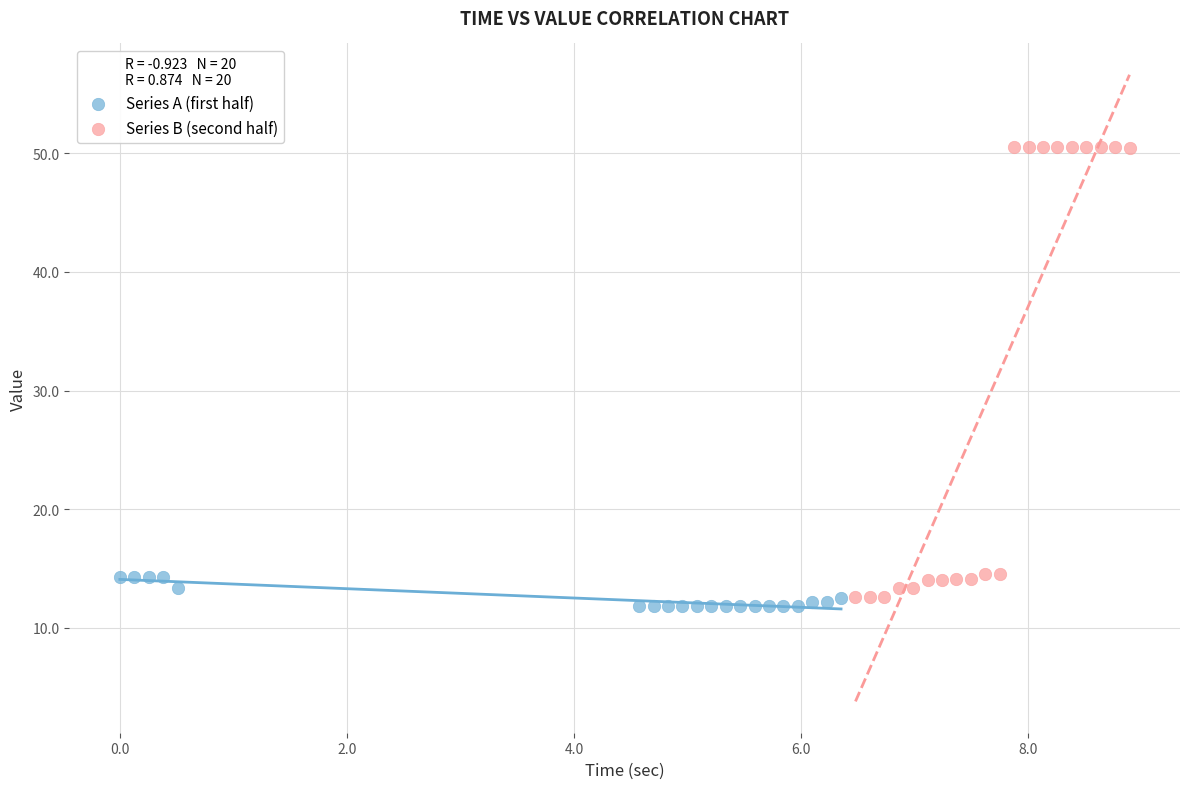

What are all the series names shown in the legend?

Series A (first half), Series B (second half)